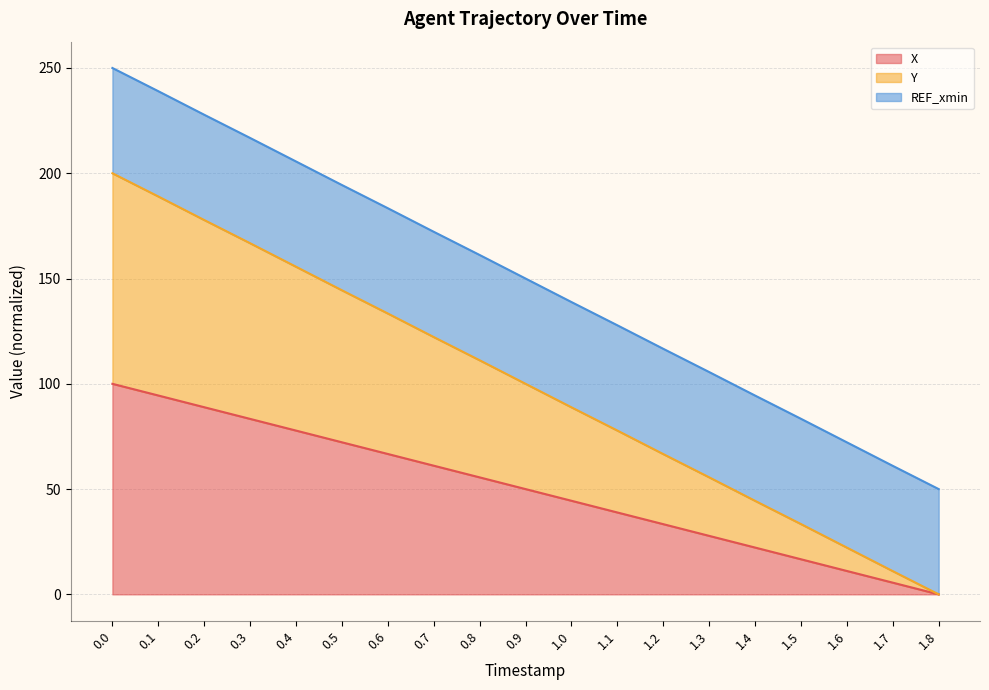

The X series shows 33.3 at 1.2. True or false?

True